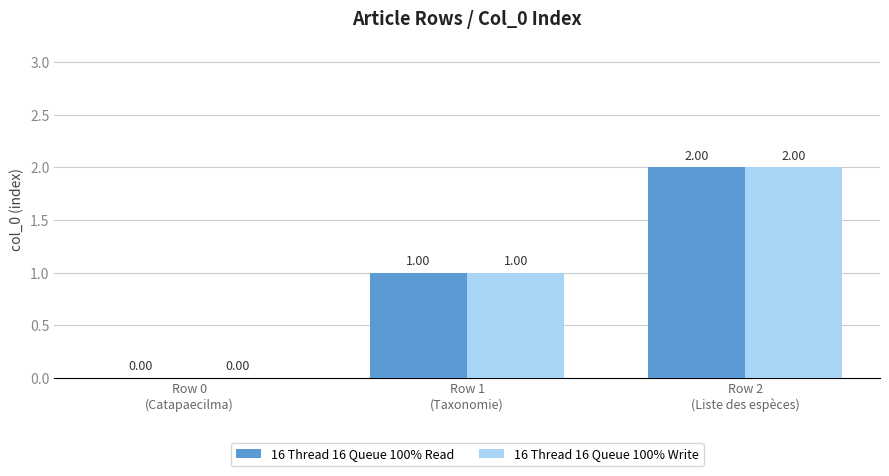

What are all the series names shown in the legend?

16 Thread 16 Queue 100% Read, 16 Thread 16 Queue 100% Write